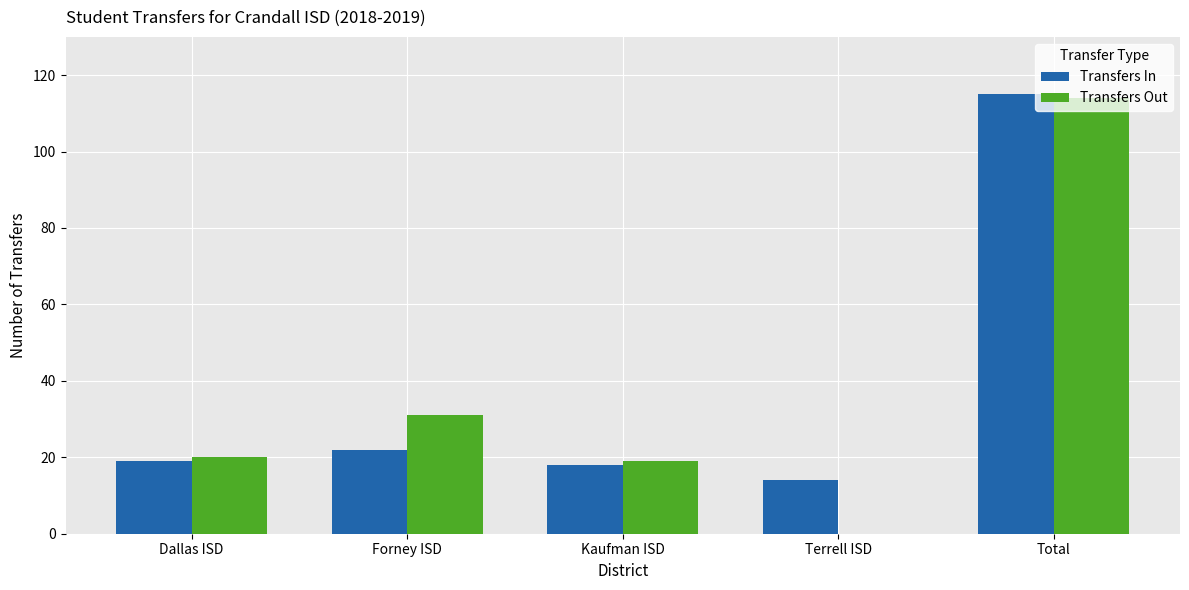

Reading left to right, list all the values displayed in this chart.

Transfers In: 19	22	18	14	115
Transfers Out: 20	31	19	0	114